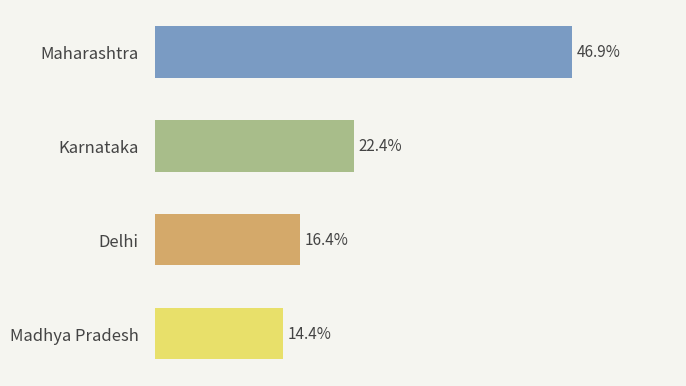

At which category does the chart reach its peak across all series?

Maharashtra